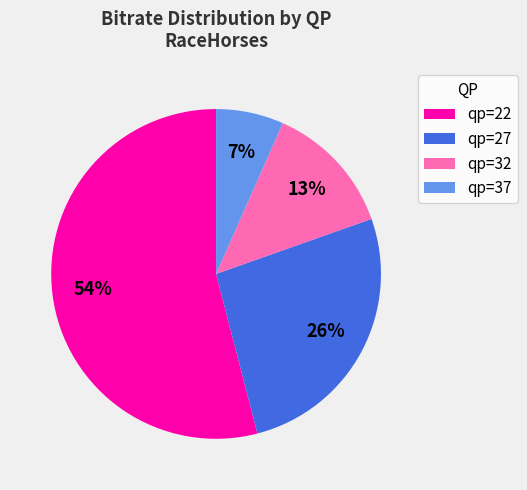

True or false: qp=27 accounts for 26% of the total.

True